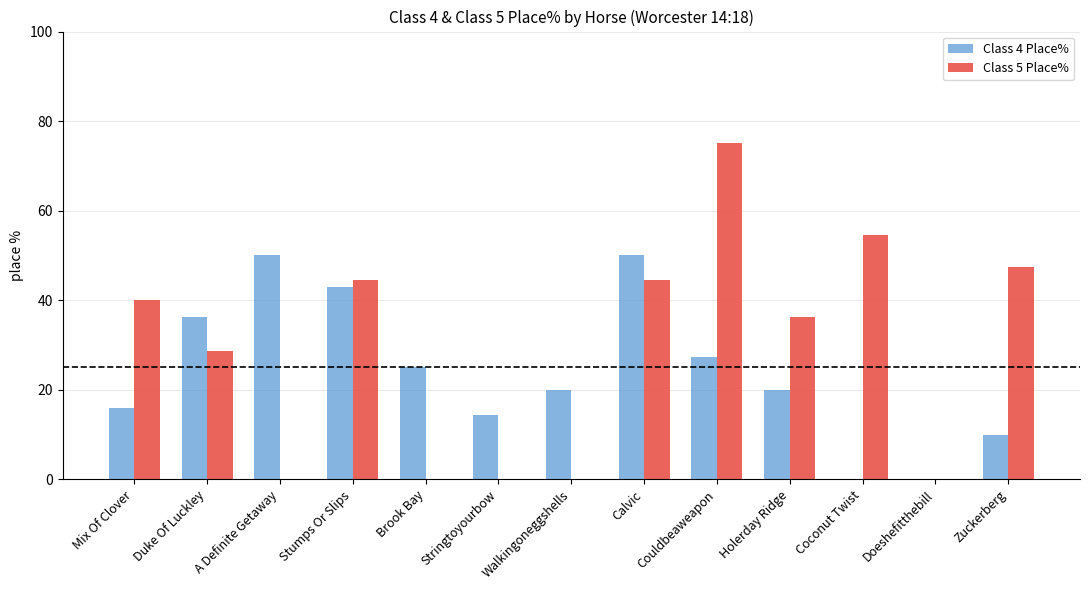

The value of Class 4 Place% at Stumps Or Slips is 9.3. True or false?

False